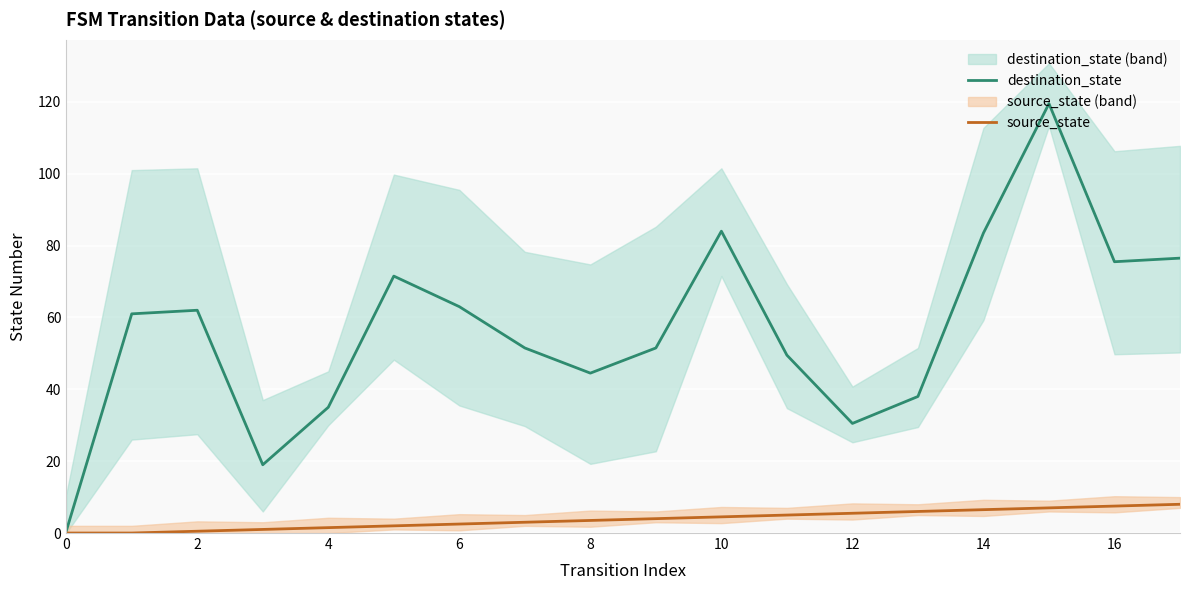

What is the difference between the source_state values at 14 and 0?

6.5